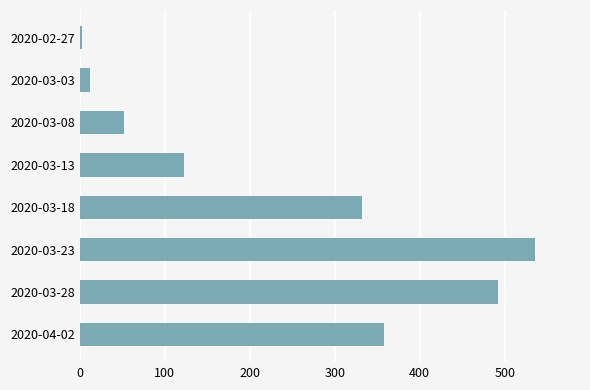

At which label is the value closest to 269?

2020-03-18